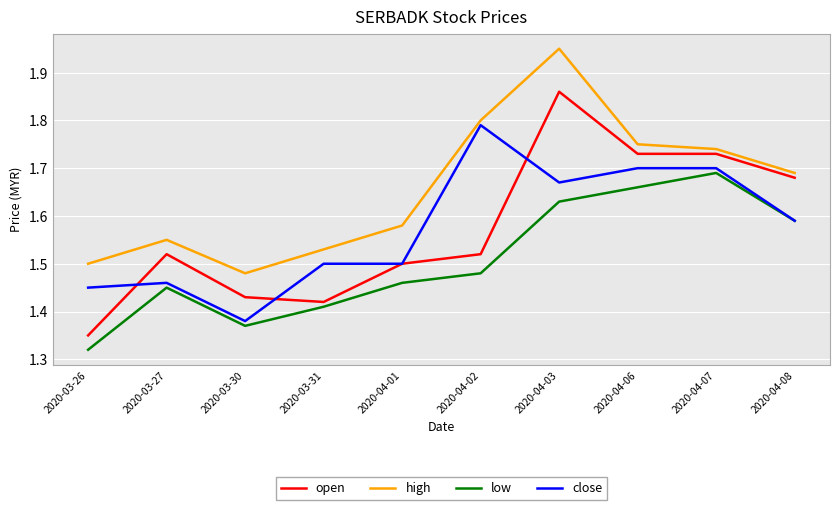

How many high values are between 1 and 2?

10